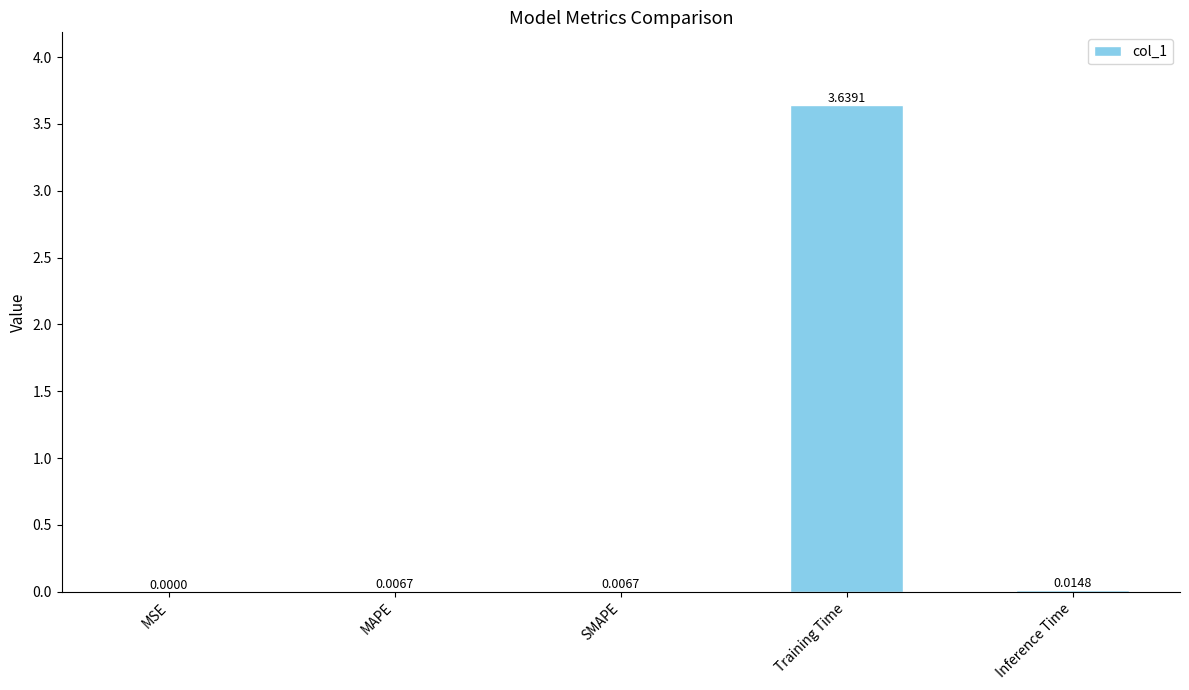

Between MAPE and Training Time, which is larger?

Training Time